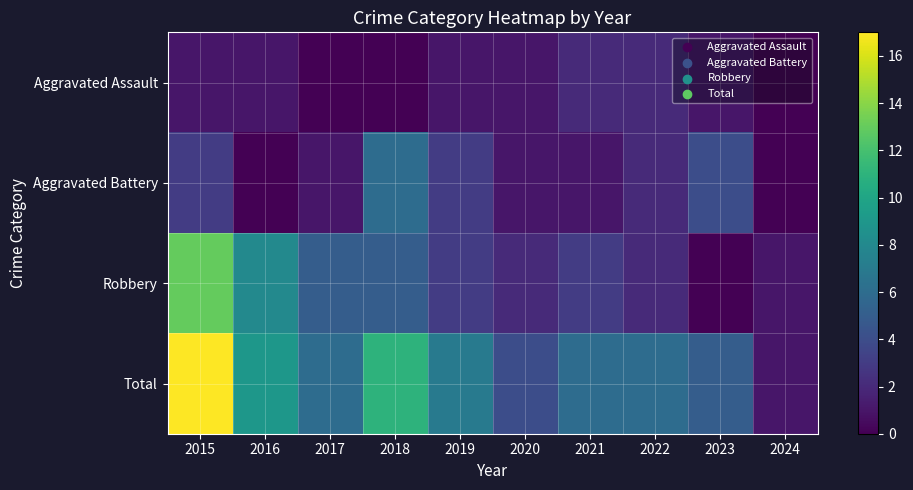

Which series has the largest total across all categories?

Total